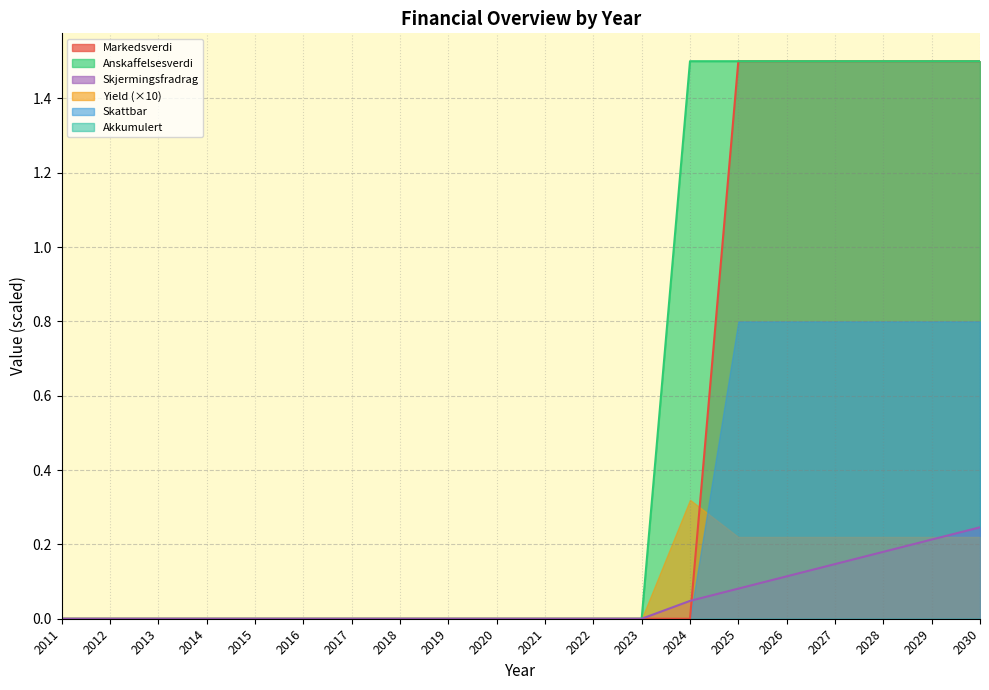

True or false: Markedsverdi and Anskaffelsesverdi cross at least once.

False